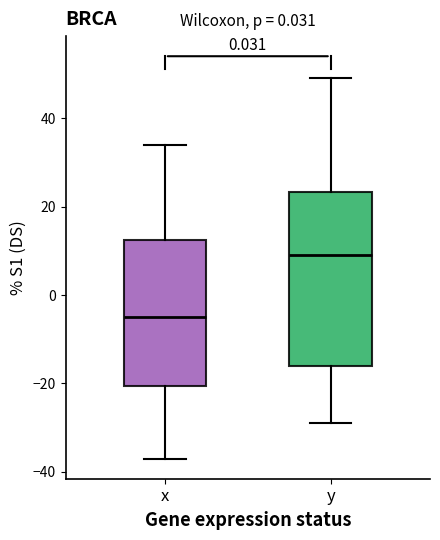

Where is the lower edge of the box for x on the y-axis? The values are not printed on the chart, so give them approximately, as read against the axis.

-20